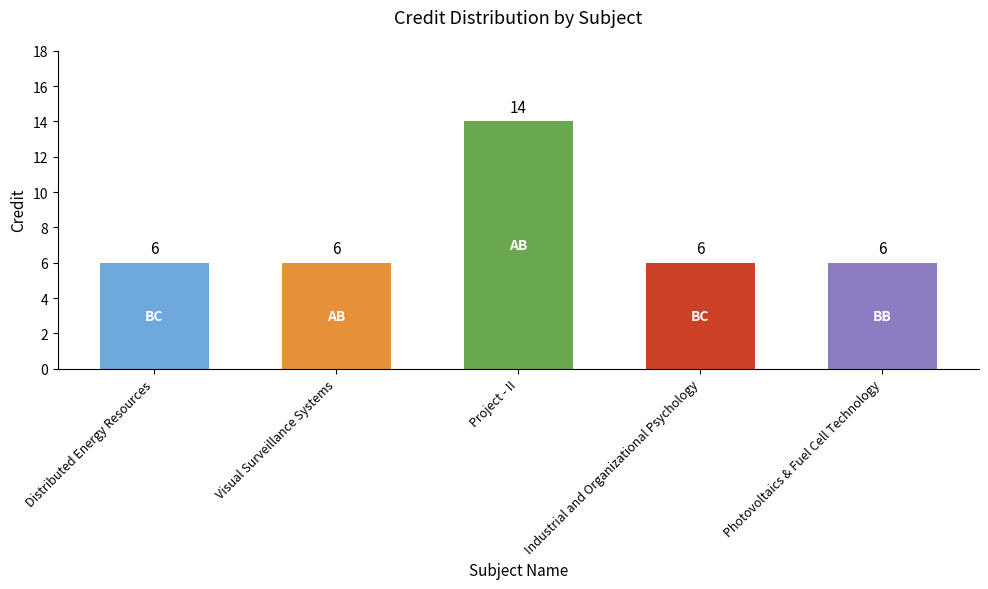

Approximately how many times larger is the value at Photovoltaics & Fuel Cell Technology compared to Distributed Energy Resources?

1.0